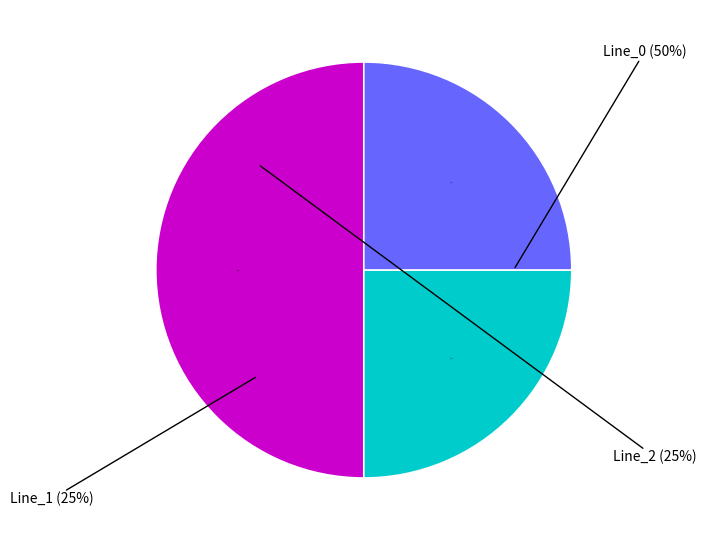

Combined, do Line_2 and Line_1 account for over 50%?

No